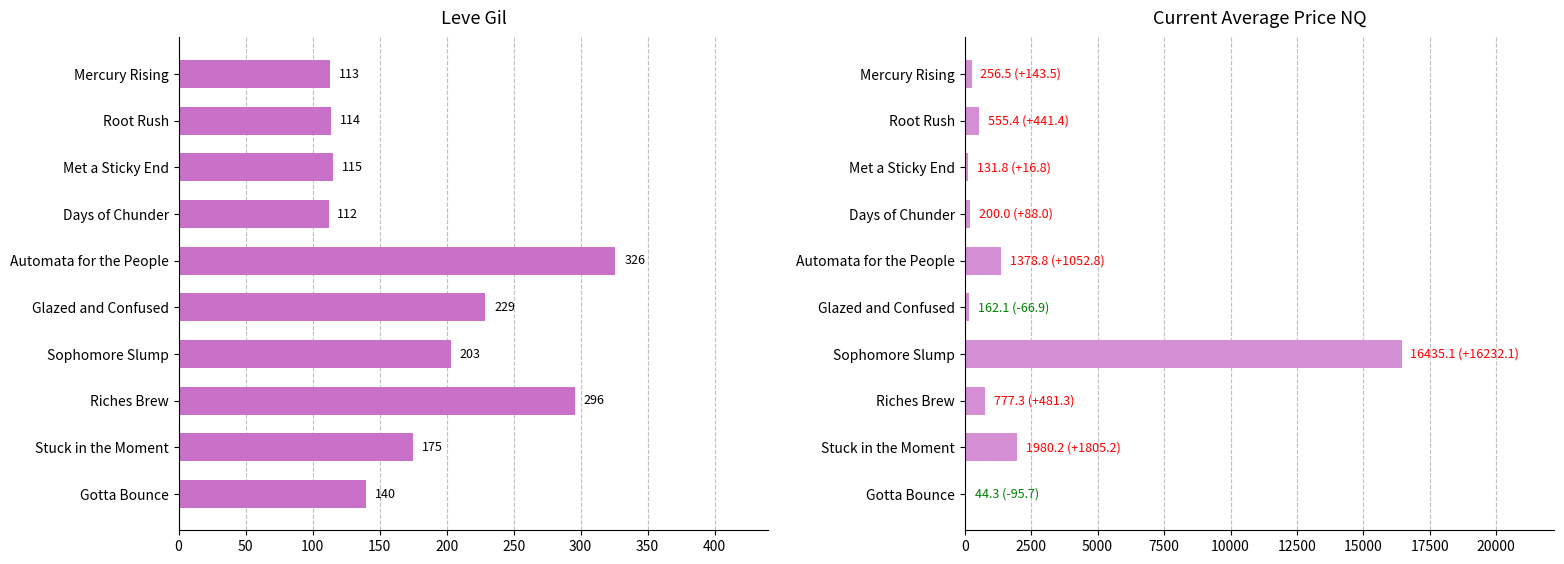

What is the difference between the second highest and minimum values in the Leve Gil series?

184.0